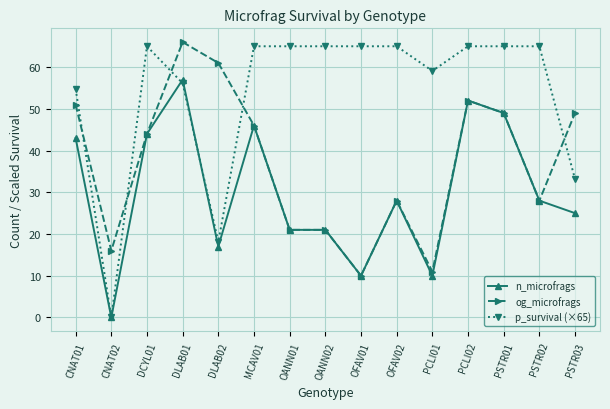

Reading left to right, transcribe all the data shown in this chart.

n_microfrags: 43.0	0.0	44.0	57.0	17.0	46.0	21.0	21.0	10.0	28.0	10.0	52.0	49.0	28.0	25.0
og_microfrags: 51.0	16.0	44.0	66.0	61.0	46.0	21.0	21.0	10.0	28.0	11.0	52.0	49.0	28.0	49.0
p_survival (×65): 54.8	0.0	65.0	56.1	18.1	65.0	65.0	65.0	65.0	65.0	59.1	65.0	65.0	65.0	33.2